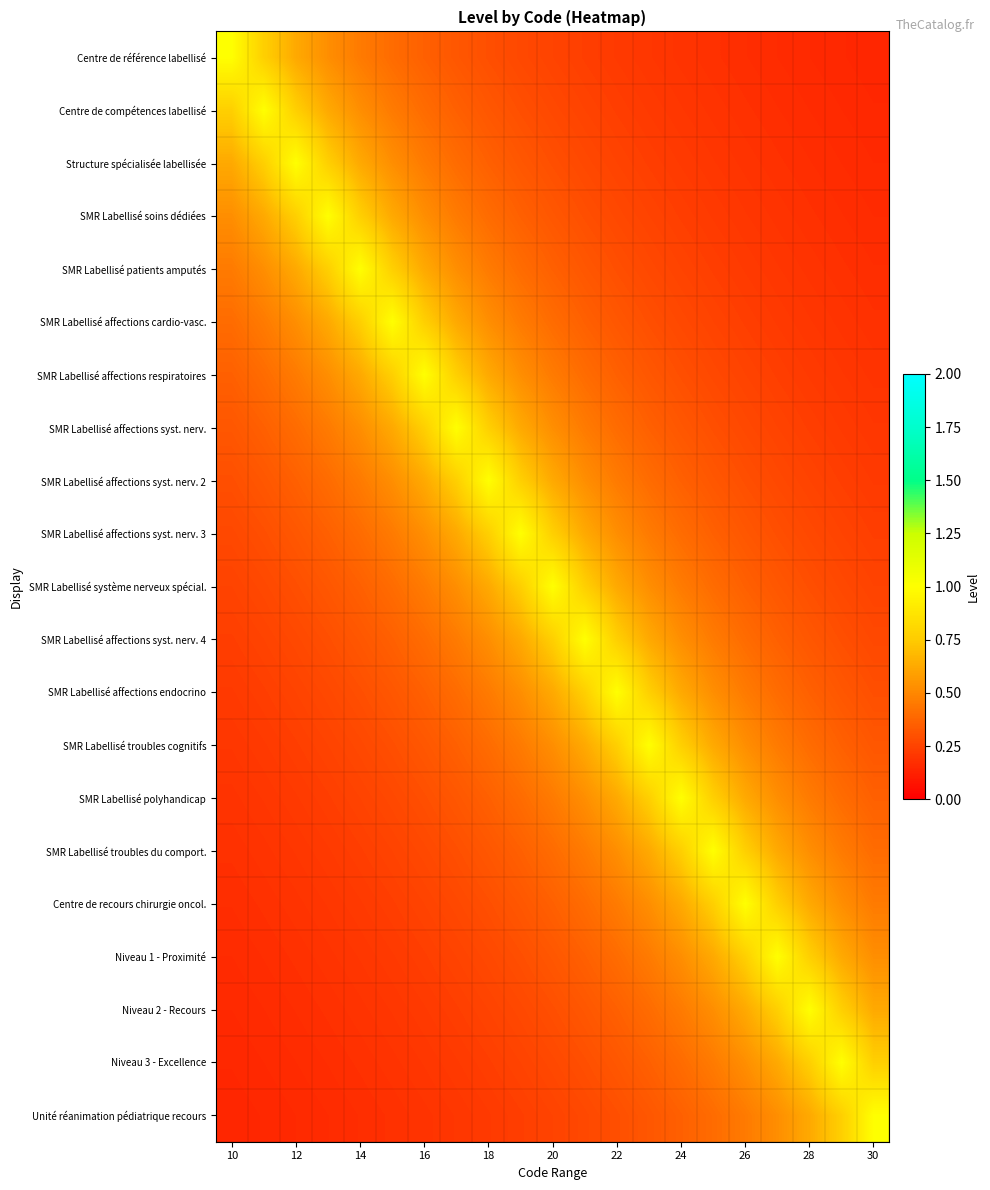

Reading left to right, what are all the values shown in this chart?

Centre de référence labellisé: 1.0	0.8	0.6	0.5	0.5	0.4	0.4	0.3	0.3	0.3	0.2	0.2	0.2	0.2	0.2	0.2	0.2	0.2	0.2	0.1	0.1
Centre de compétences labellisé: 0.8	1.0	0.8	0.6	0.5	0.5	0.4	0.4	0.3	0.3	0.3	0.2	0.2	0.2	0.2	0.2	0.2	0.2	0.2	0.2	0.1
Structure spécialisée labellisée: 0.6	0.8	1.0	0.8	0.6	0.5	0.5	0.4	0.4	0.3	0.3	0.3	0.2	0.2	0.2	0.2	0.2	0.2	0.2	0.2	0.2
SMR Labellisé soins dédiées: 0.5	0.6	0.8	1.0	0.8	0.6	0.5	0.5	0.4	0.4	0.3	0.3	0.3	0.2	0.2	0.2	0.2	0.2	0.2	0.2	0.2
SMR Labellisé patients amputés: 0.5	0.5	0.6	0.8	1.0	0.8	0.6	0.5	0.5	0.4	0.4	0.3	0.3	0.3	0.2	0.2	0.2	0.2	0.2	0.2	0.2
SMR Labellisé affections cardio-vasc.: 0.4	0.5	0.5	0.6	0.8	1.0	0.8	0.6	0.5	0.5	0.4	0.4	0.3	0.3	0.3	0.2	0.2	0.2	0.2	0.2	0.2
SMR Labellisé affections respiratoires: 0.4	0.4	0.5	0.5	0.6	0.8	1.0	0.8	0.6	0.5	0.5	0.4	0.4	0.3	0.3	0.3	0.2	0.2	0.2	0.2	0.2
SMR Labellisé affections syst. nerv.: 0.3	0.4	0.4	0.5	0.5	0.6	0.8	1.0	0.8	0.6	0.5	0.5	0.4	0.4	0.3	0.3	0.3	0.2	0.2	0.2	0.2
SMR Labellisé affections syst. nerv. 2: 0.3	0.3	0.4	0.4	0.5	0.5	0.6	0.8	1.0	0.8	0.6	0.5	0.5	0.4	0.4	0.3	0.3	0.3	0.2	0.2	0.2
SMR Labellisé affections syst. nerv. 3: 0.3	0.3	0.3	0.4	0.4	0.5	0.5	0.6	0.8	1.0	0.8	0.6	0.5	0.5	0.4	0.4	0.3	0.3	0.3	0.2	0.2
SMR Labellisé système nerveux spécial.: 0.2	0.3	0.3	0.3	0.4	0.4	0.5	0.5	0.6	0.8	1.0	0.8	0.6	0.5	0.5	0.4	0.4	0.3	0.3	0.3	0.2
SMR Labellisé affections syst. nerv. 4: 0.2	0.2	0.3	0.3	0.3	0.4	0.4	0.5	0.5	0.6	0.8	1.0	0.8	0.6	0.5	0.5	0.4	0.4	0.3	0.3	0.3
SMR Labellisé affections endocrino: 0.2	0.2	0.2	0.3	0.3	0.3	0.4	0.4	0.5	0.5	0.6	0.8	1.0	0.8	0.6	0.5	0.5	0.4	0.4	0.3	0.3
SMR Labellisé troubles cognitifs: 0.2	0.2	0.2	0.2	0.3	0.3	0.3	0.4	0.4	0.5	0.5	0.6	0.8	1.0	0.8	0.6	0.5	0.5	0.4	0.4	0.3
SMR Labellisé polyhandicap: 0.2	0.2	0.2	0.2	0.2	0.3	0.3	0.3	0.4	0.4	0.5	0.5	0.6	0.8	1.0	0.8	0.6	0.5	0.5	0.4	0.4
SMR Labellisé troubles du comport.: 0.2	0.2	0.2	0.2	0.2	0.2	0.3	0.3	0.3	0.4	0.4	0.5	0.5	0.6	0.8	1.0	0.8	0.6	0.5	0.5	0.4
Centre de recours chirurgie oncol.: 0.2	0.2	0.2	0.2	0.2	0.2	0.2	0.3	0.3	0.3	0.4	0.4	0.5	0.5	0.6	0.8	1.0	0.8	0.6	0.5	0.5
Niveau 1 - Proximité: 0.2	0.2	0.2	0.2	0.2	0.2	0.2	0.2	0.3	0.3	0.3	0.4	0.4	0.5	0.5	0.6	0.8	1.0	0.8	0.6	0.5
Niveau 2 - Recours: 0.2	0.2	0.2	0.2	0.2	0.2	0.2	0.2	0.2	0.3	0.3	0.3	0.4	0.4	0.5	0.5	0.6	0.8	1.0	0.8	0.6
Niveau 3 - Excellence: 0.1	0.2	0.2	0.2	0.2	0.2	0.2	0.2	0.2	0.2	0.3	0.3	0.3	0.4	0.4	0.5	0.5	0.6	0.8	1.0	0.8
Unité réanimation pédiatrique recours: 0.1	0.1	0.2	0.2	0.2	0.2	0.2	0.2	0.2	0.2	0.2	0.3	0.3	0.3	0.4	0.4	0.5	0.5	0.6	0.8	1.0